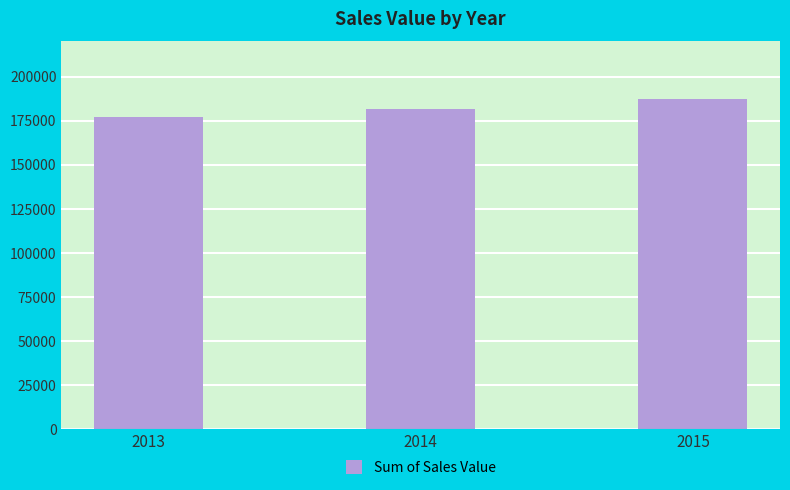

Rank the categories by value from lowest to highest.

2013, 2014, 2015